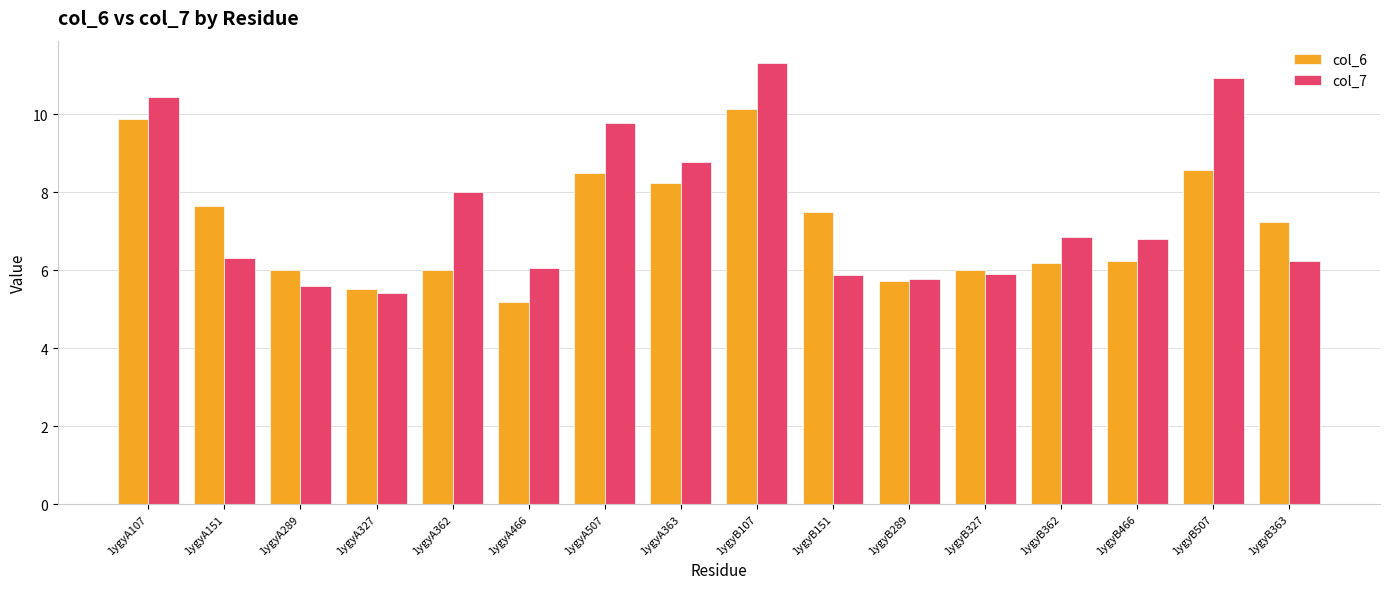

Are the bars grouped side by side (vs. stacked)?

Yes